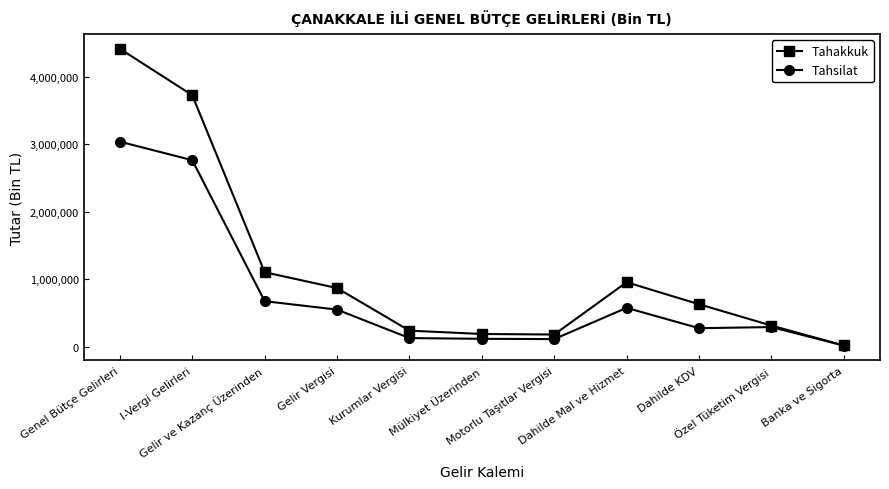

True or false: Tahakkuk has more than 2 points higher than both neighbors.

False